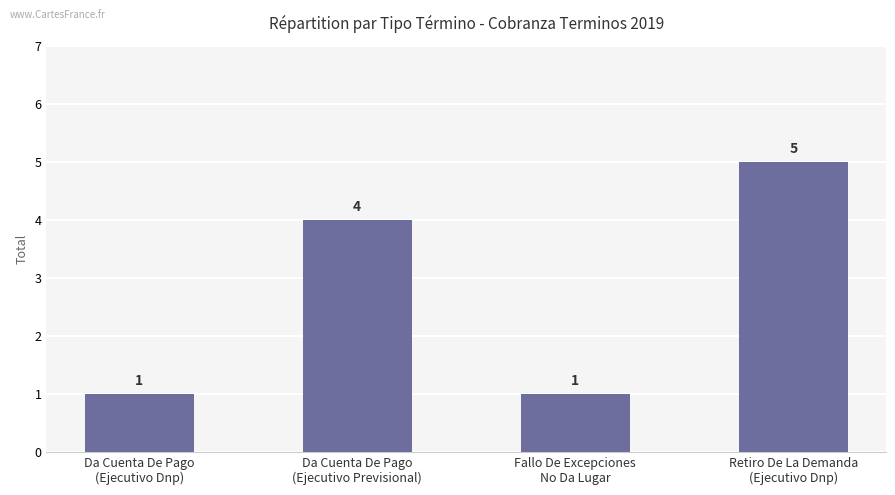

What is the average value?

3